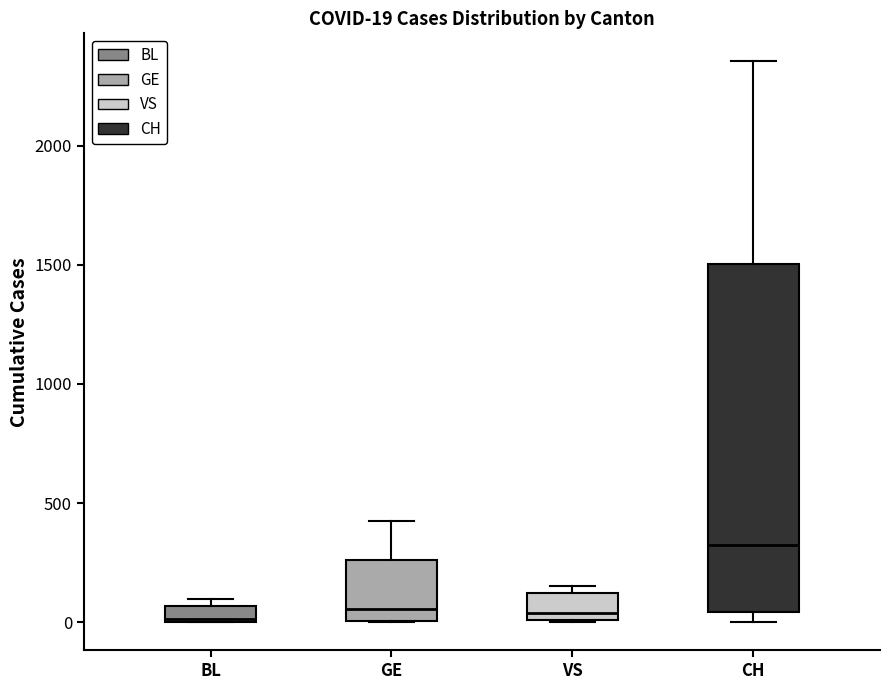

Which box is the tallest, from its lower edge to its upper edge?

CH